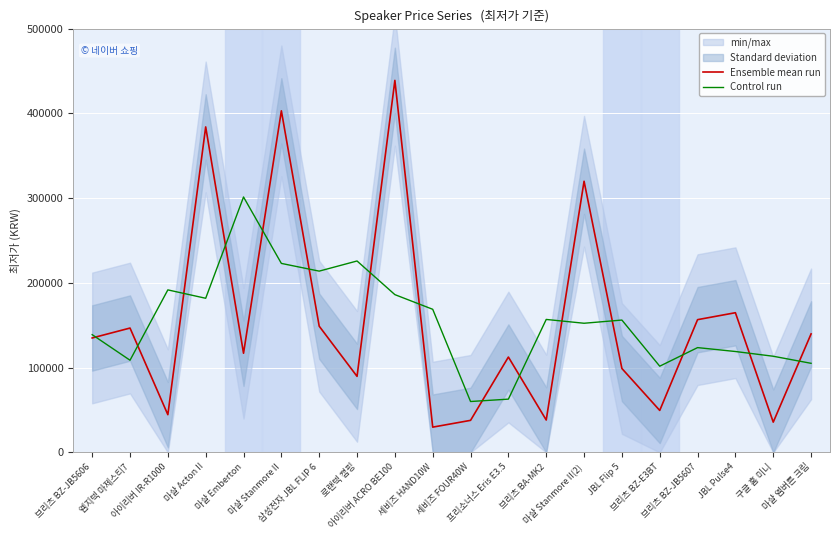

True or false: Ensemble mean run and Control run cross at least once.

True